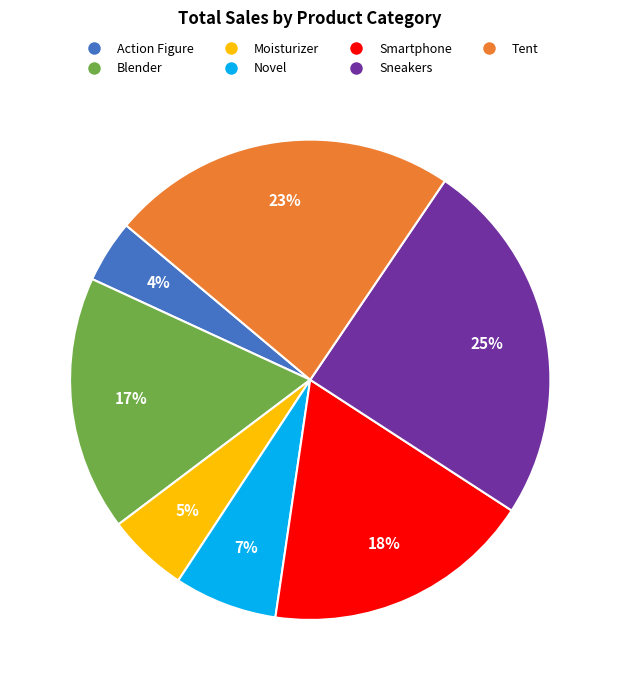

How many segments does this pie chart have?

7